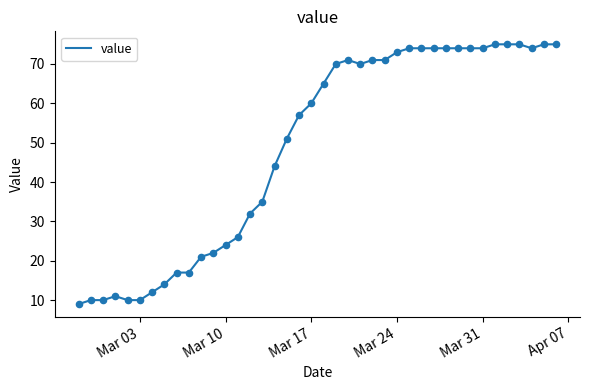

What is the smallest value displayed?

9